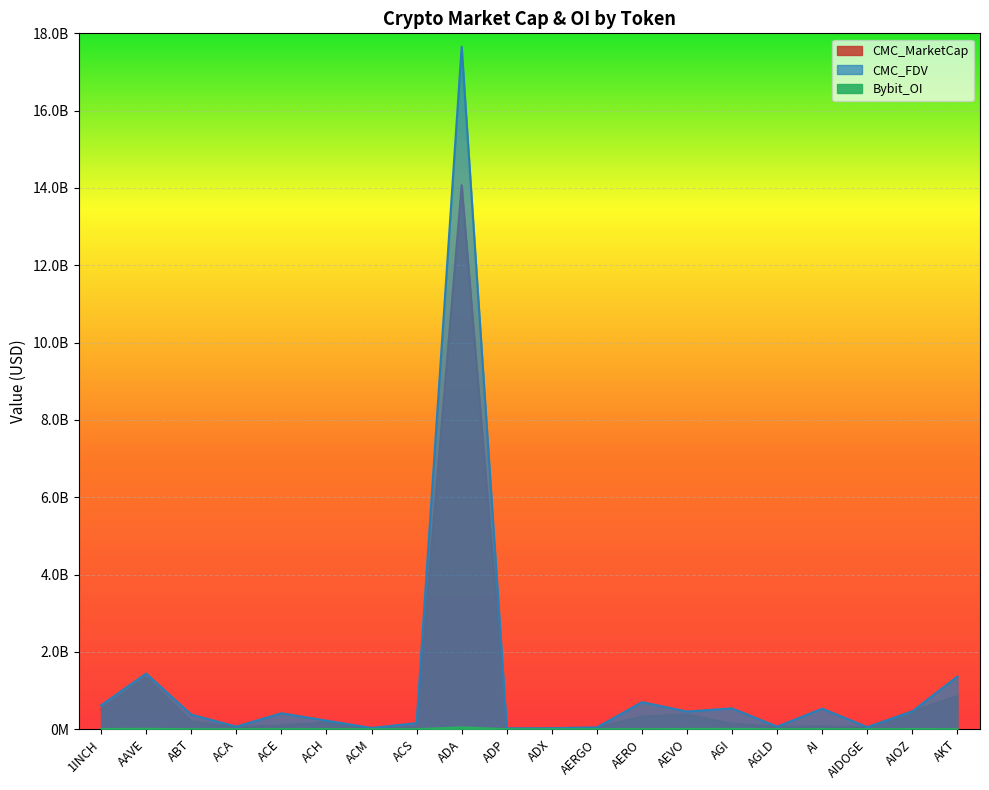

At which label does CMC_MarketCap reach its peak?

ADA